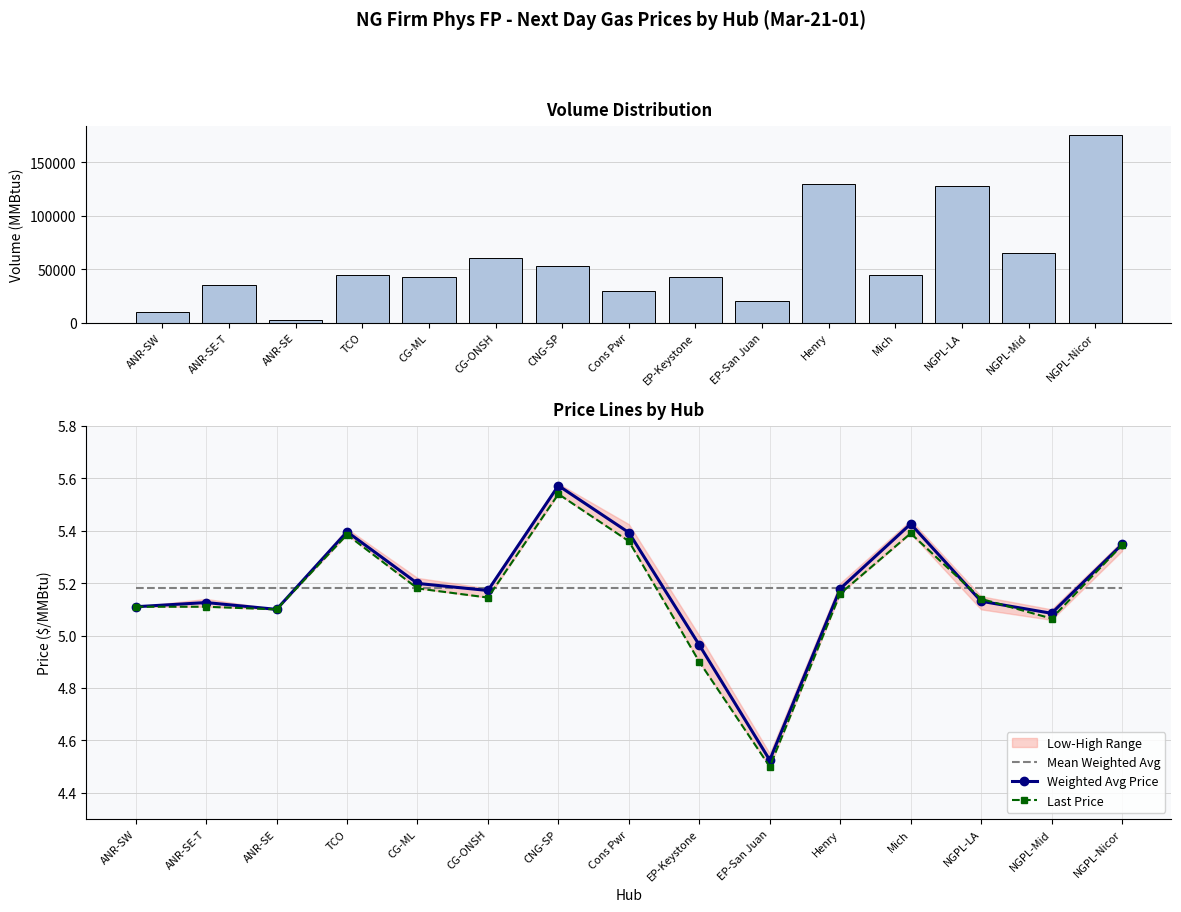

List the labels in order of Last Price value, smallest first.

EP-San Juan, EP-Keystone, NGPL-Mid, ANR-SE, ANR-SW, ANR-SE-T, NGPL-LA, CG-ONSH, Henry, CG-ML, NGPL-Nicor, Cons Pwr, TCO, Mich, CNG-SP